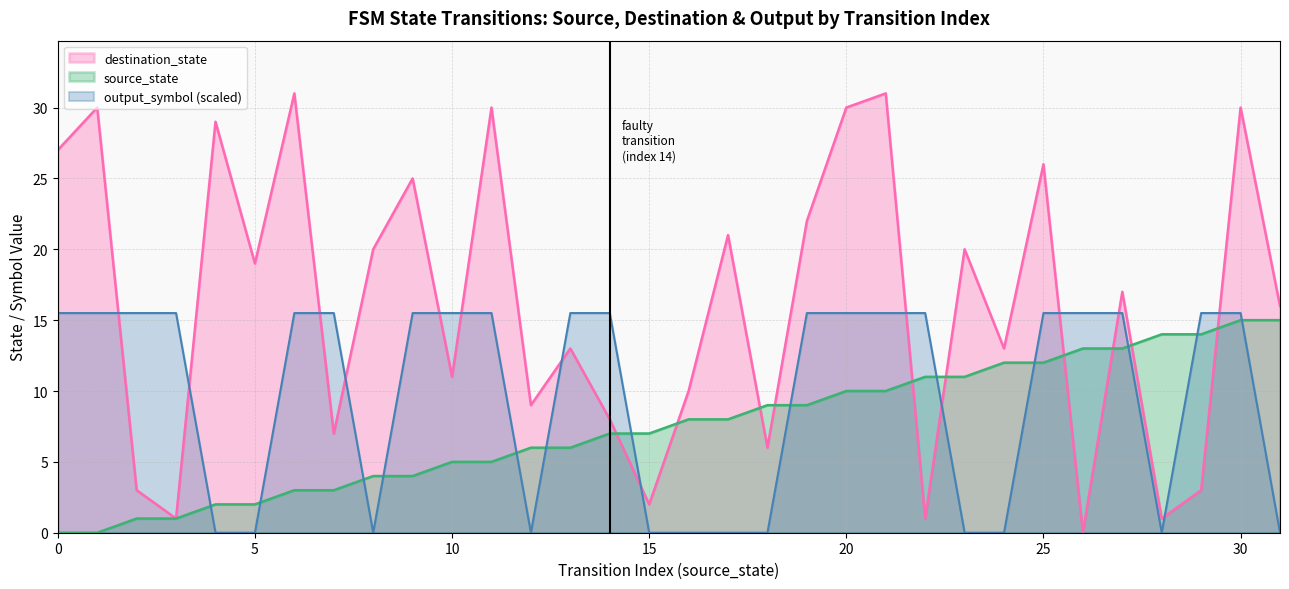

What is the total value across all series at 8?

24.0